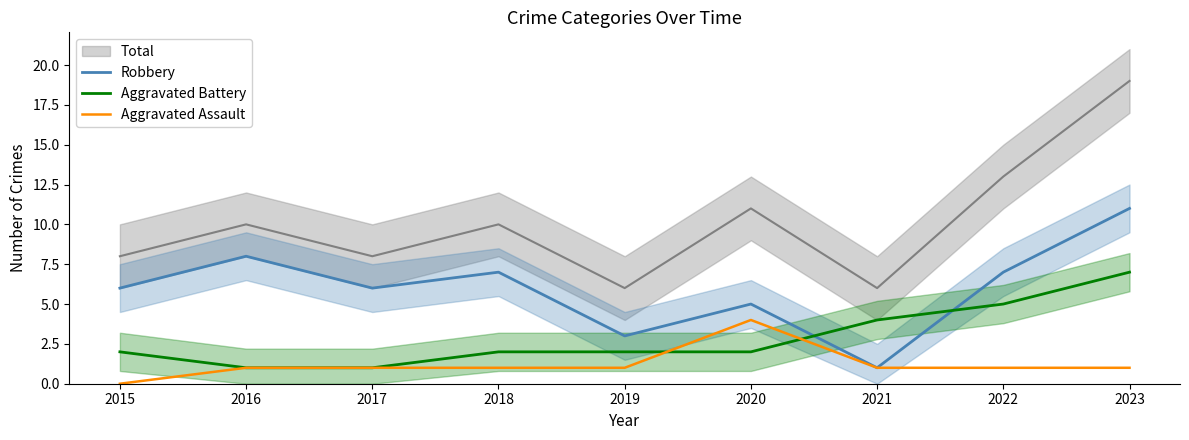

How many intersections are there between Robbery and Aggravated Battery?

2